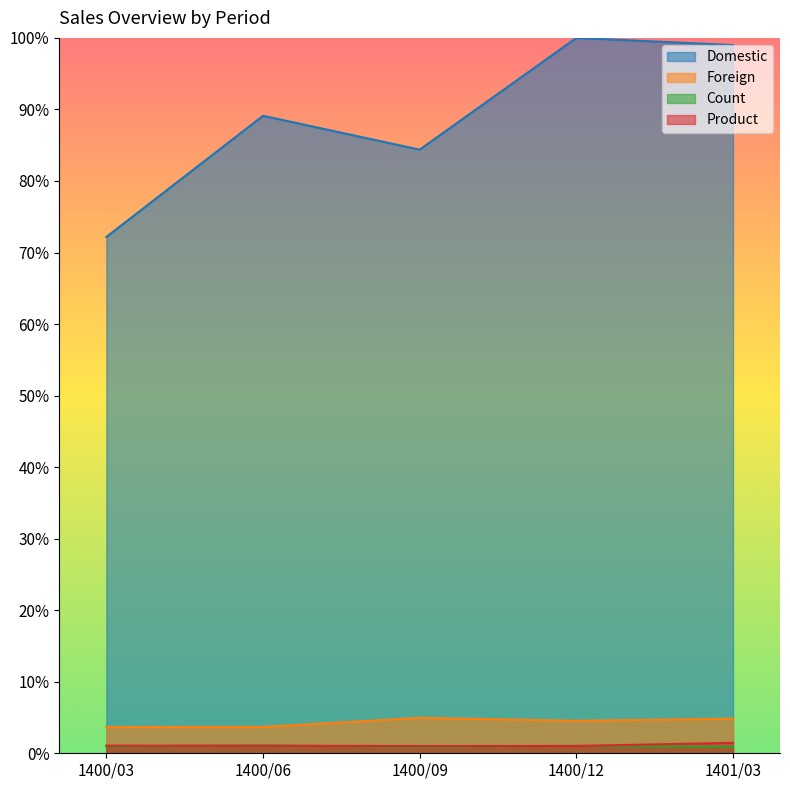

Reading left to right, extract all data points from this chart.

Domestic: 0.7	0.9	0.8	1.0	1.0
Foreign: 0.0	0.0	0.0	0.0	0.0
Count: 0.0	0.0	0.0	0.0	0.0
Product: 0.0	0.0	0.0	0.0	0.0